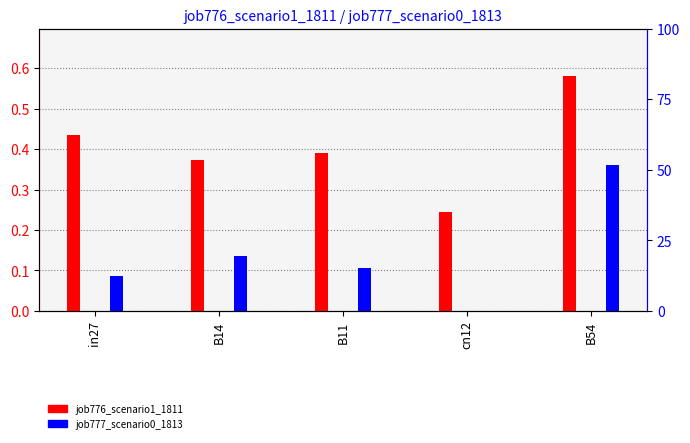

The job777_scenario0_1813 series shows 0.1 at B14. True or false?

True